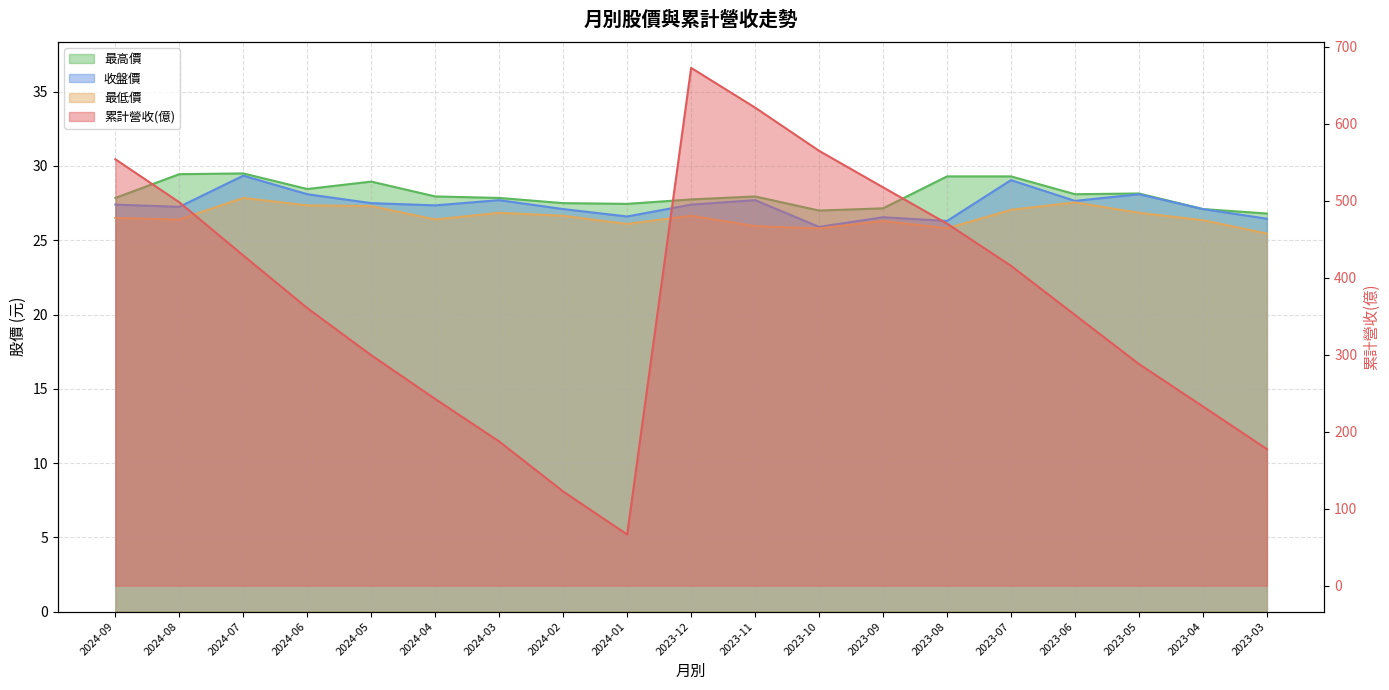

Which category has the highest value across all series?

2023-12